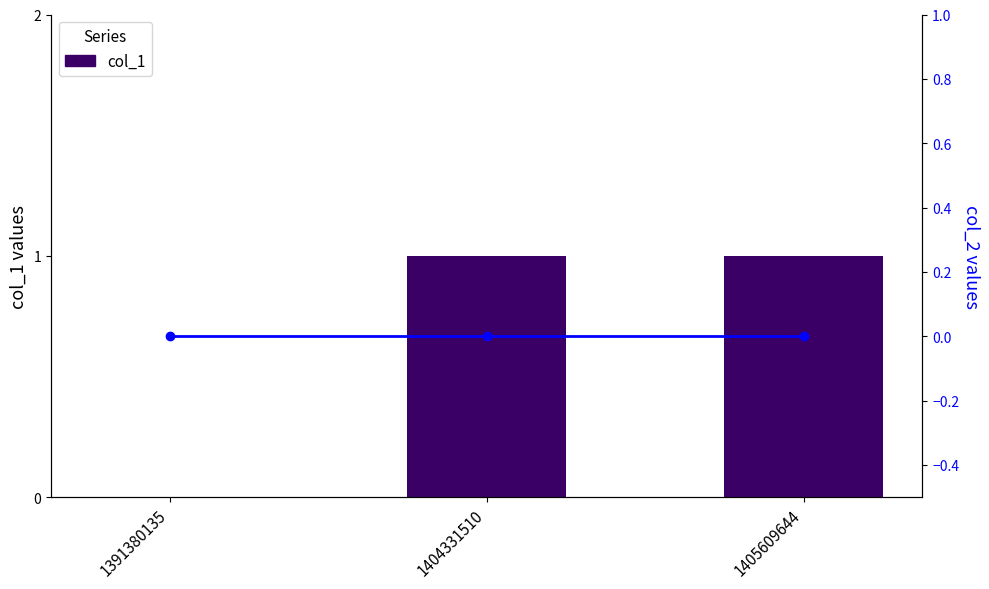

The value of col_1 at 1405609644 is 0. True or false?

False